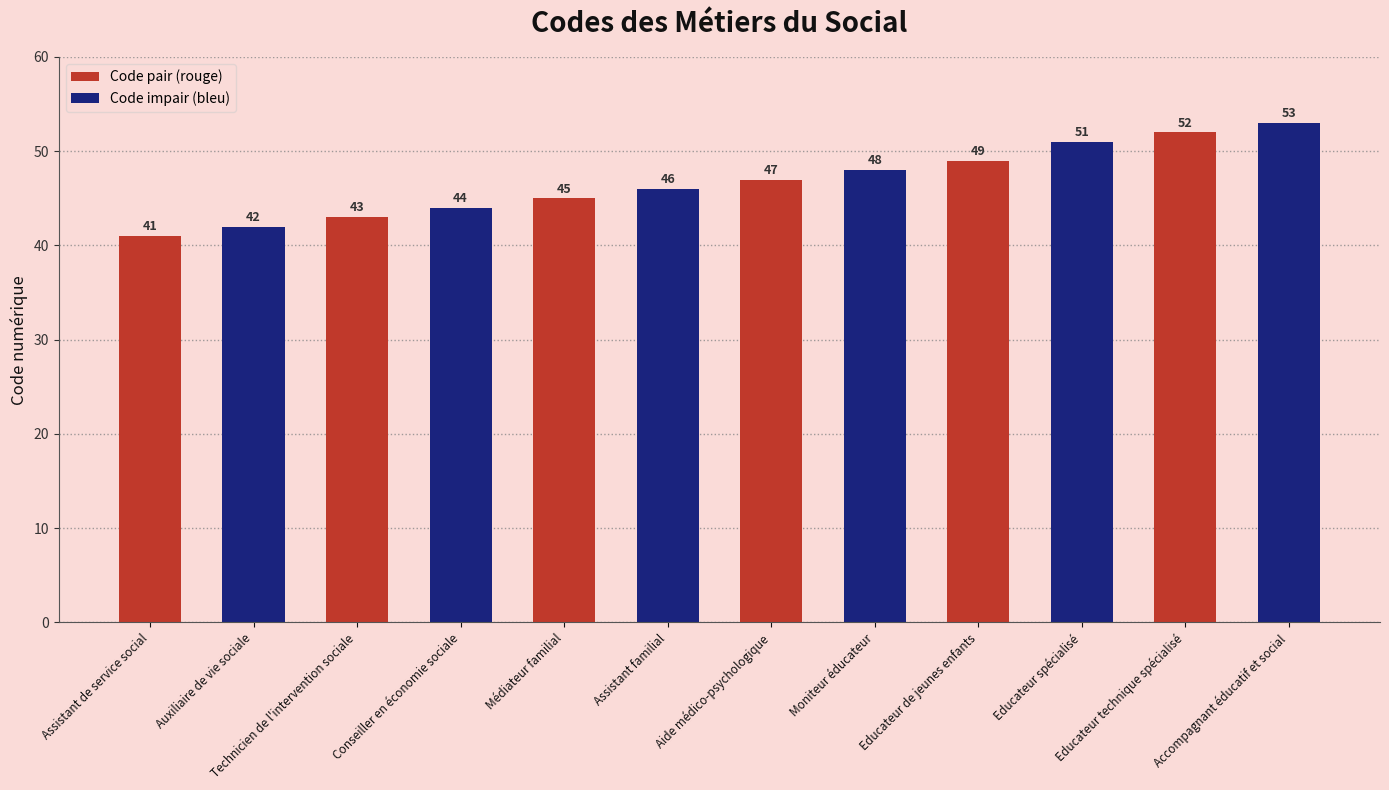

Is it true that the value at Accompagnant éducatif et social is 34?

False